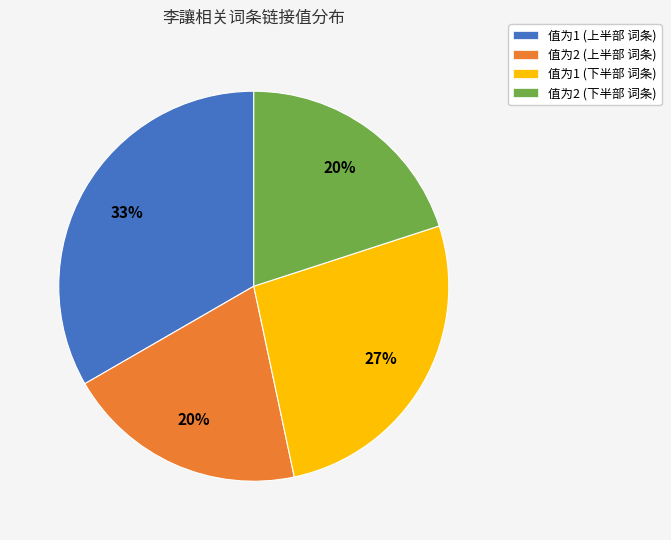

Combined, do 值为2 (上半部 词条) and 值为2 (下半部 词条) account for over 50%?

No